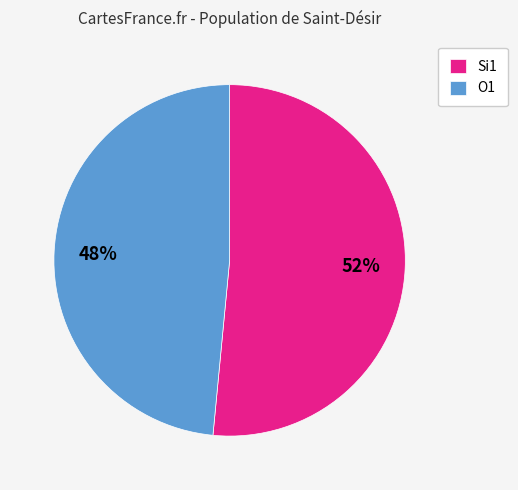

What is the largest slice in the pie chart?

Si1